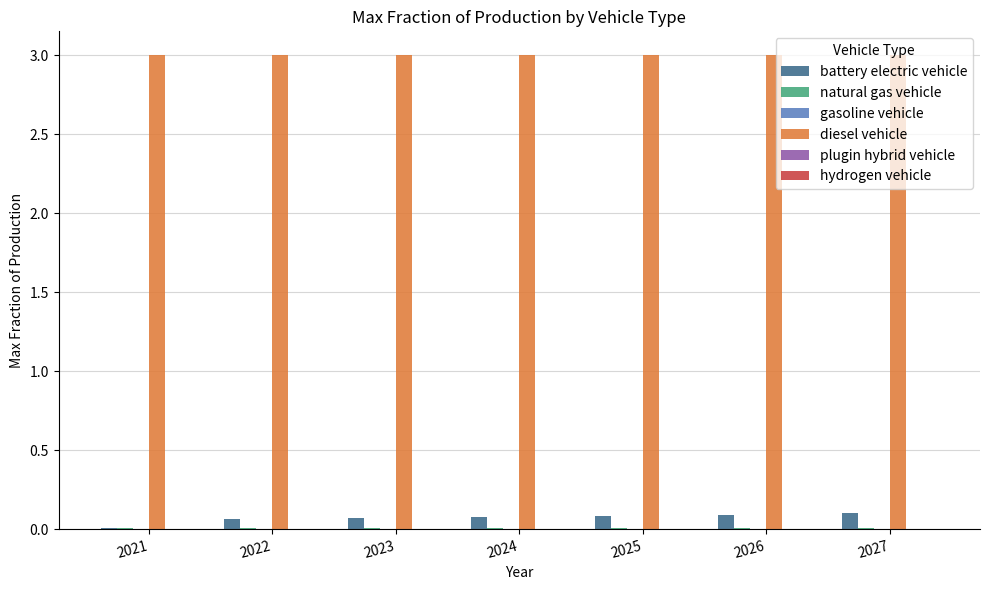

Are the bars horizontal?

No